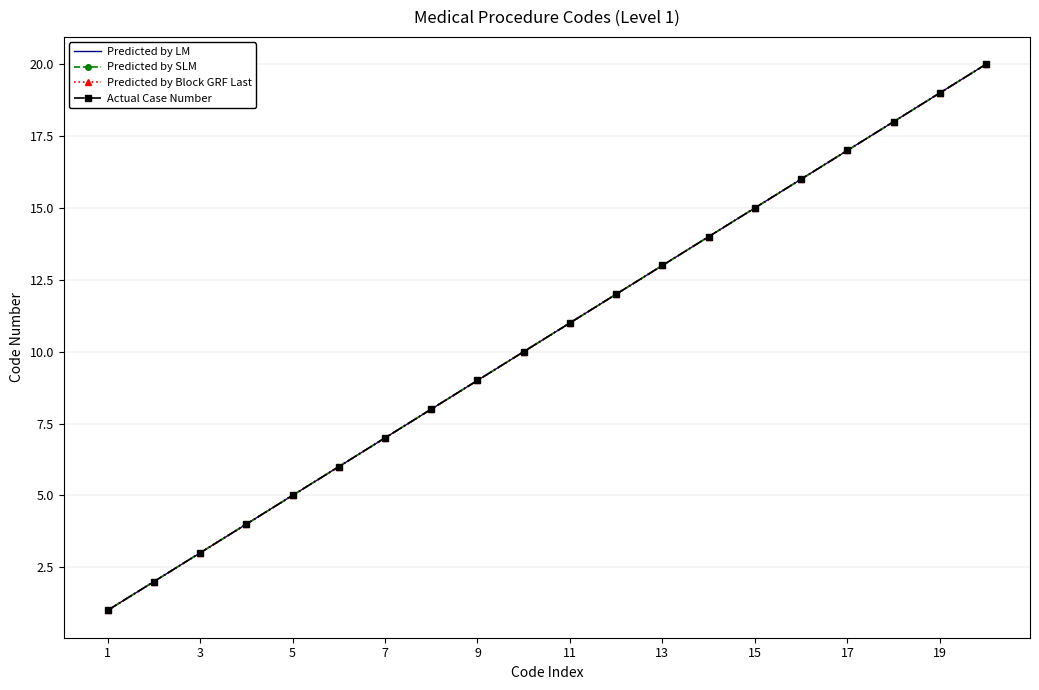

True or false: Predicted by SLM and Actual Case Number cross at least once.

False